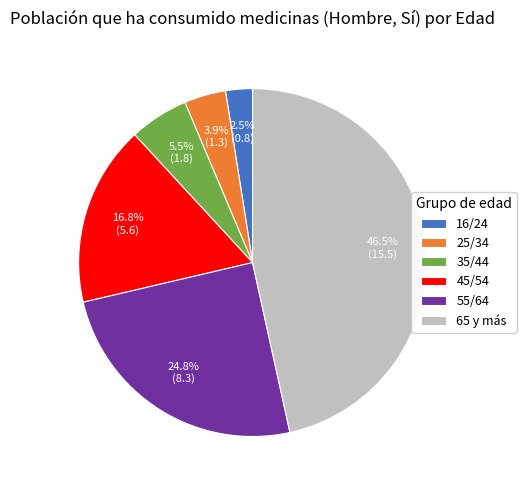

What percentage is the 55/64 slice, to the nearest percent?

25%